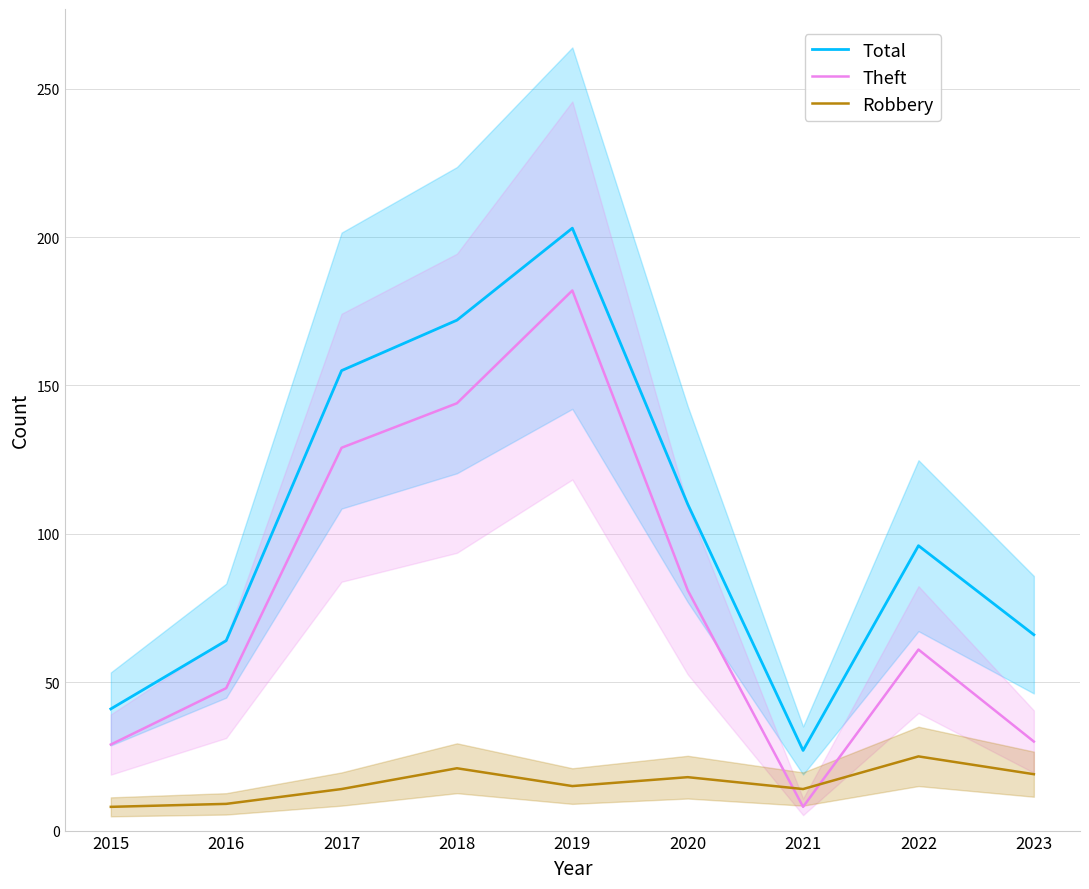

Reading left to right, transcribe all the data shown in this chart.

Total: 41	64	155	172	203	110	27	96	66
Theft: 29	48	129	144	182	81	8	61	30
Robbery: 8	9	14	21	15	18	14	25	19